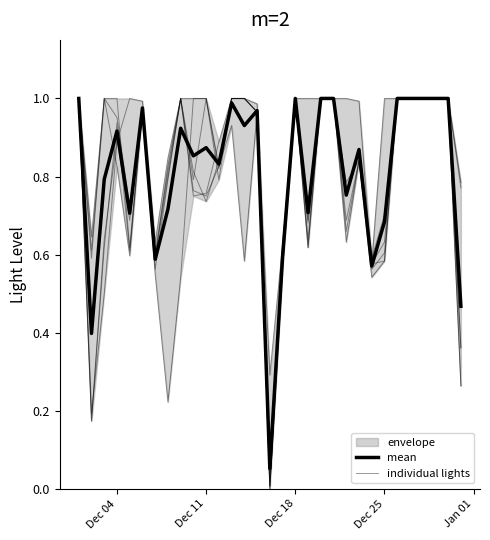

List the labels in order of light8 value, smallest first.

2018-12-16, 2018-12-02, 2018-12-08, 2018-12-31, 2018-12-09, 2018-12-24, 2018-12-07, 2018-12-25, 2018-12-05, 2018-12-17, 2018-12-03, 2018-12-19, 2018-12-22, 2018-12-12, 2018-12-23, 2018-12-04, 2018-12-15, 2018-12-06, 2018-12-01, 2018-12-10, 2018-12-11, 2018-12-13, 2018-12-14, 2018-12-18, 2018-12-20, 2018-12-21, 2018-12-26, 2018-12-27, 2018-12-28, 2018-12-29, 2018-12-30